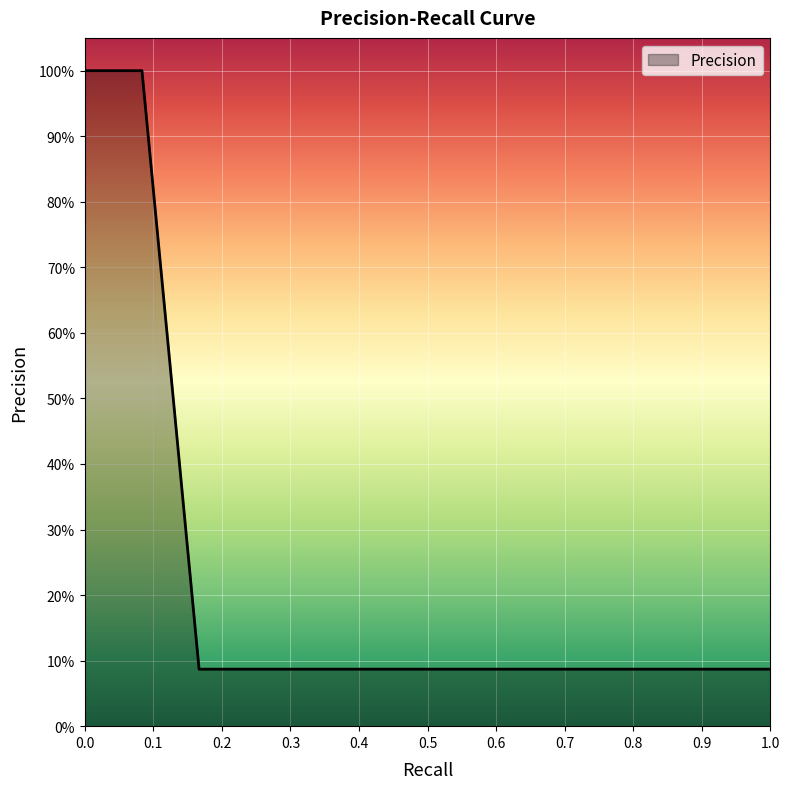

Does the chart have visible grid lines?

Yes